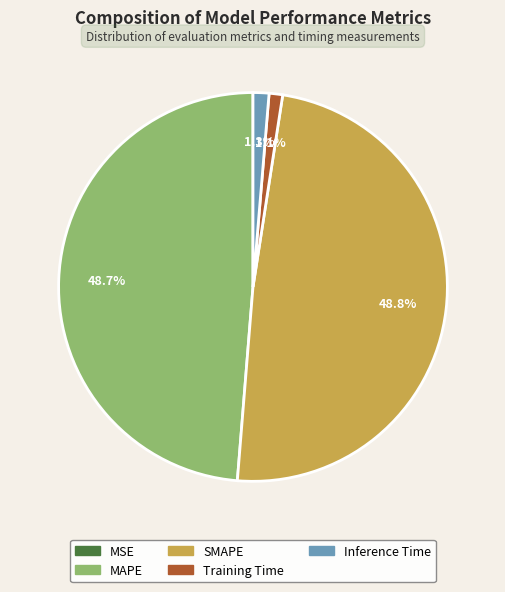

Does Inference Time account for over 50% of the chart?

No